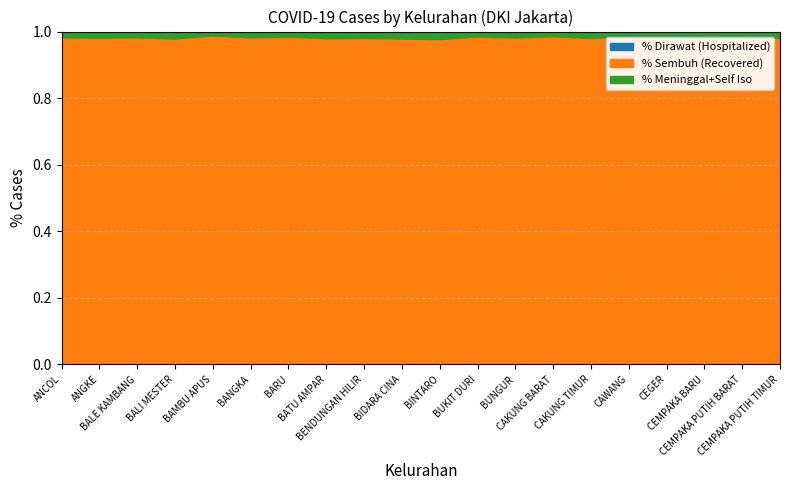

What is the sum of all Dirawat values?

30